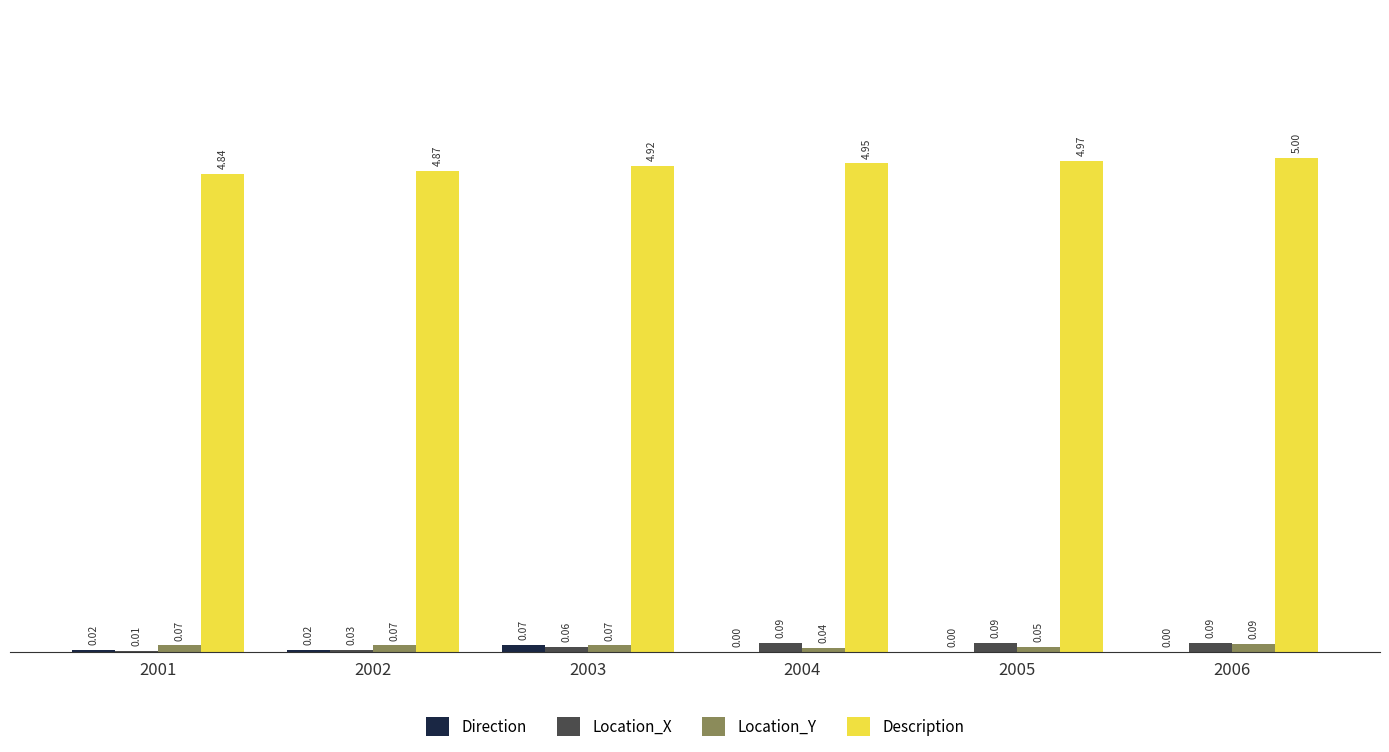

Is the value of Location_X at 2004 greater than the value of Direction at 2006?

Yes